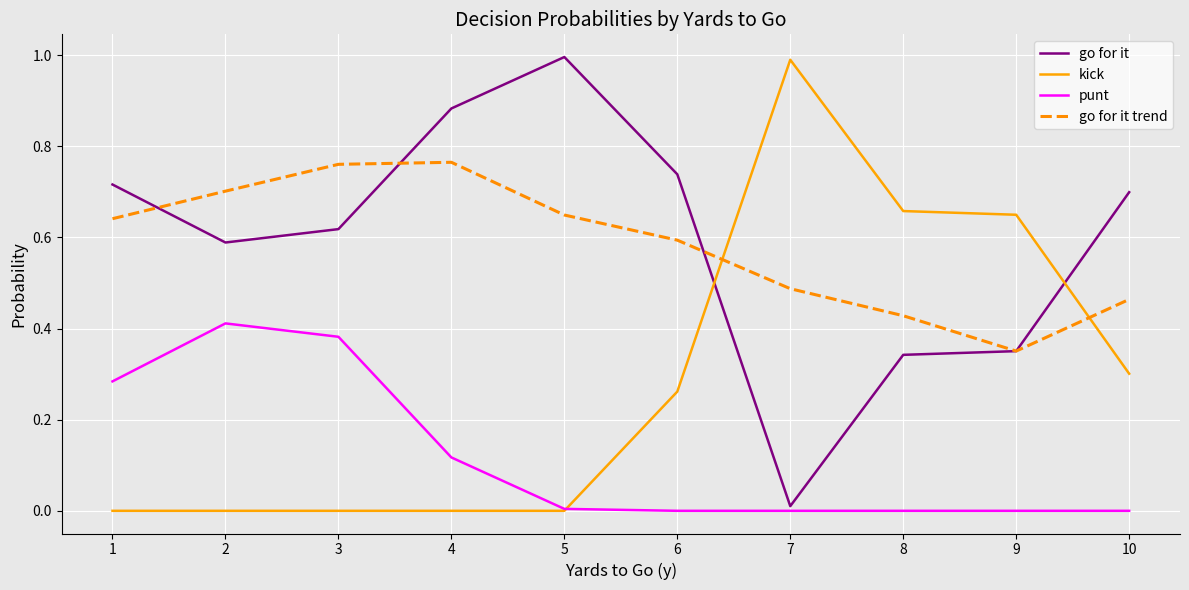

Is this an area chart (filled region under the line)?

No